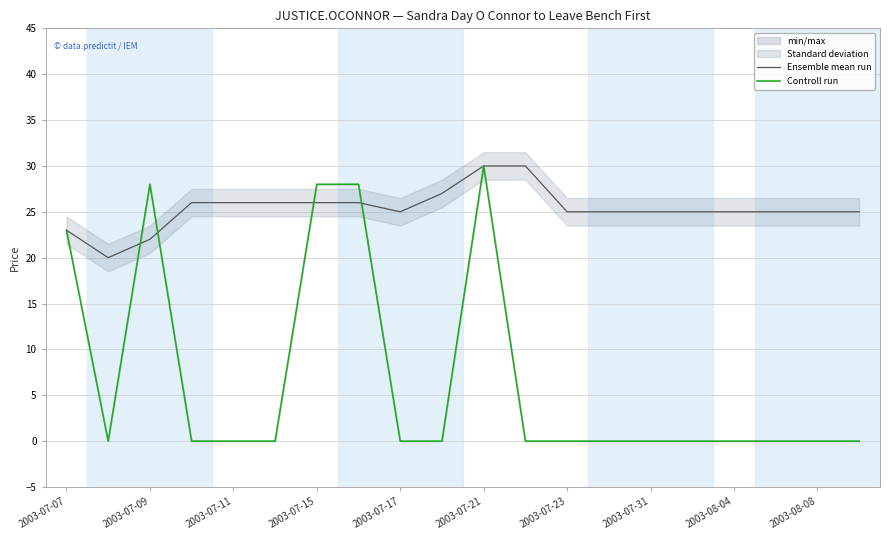

How many series are shown in this chart?

2